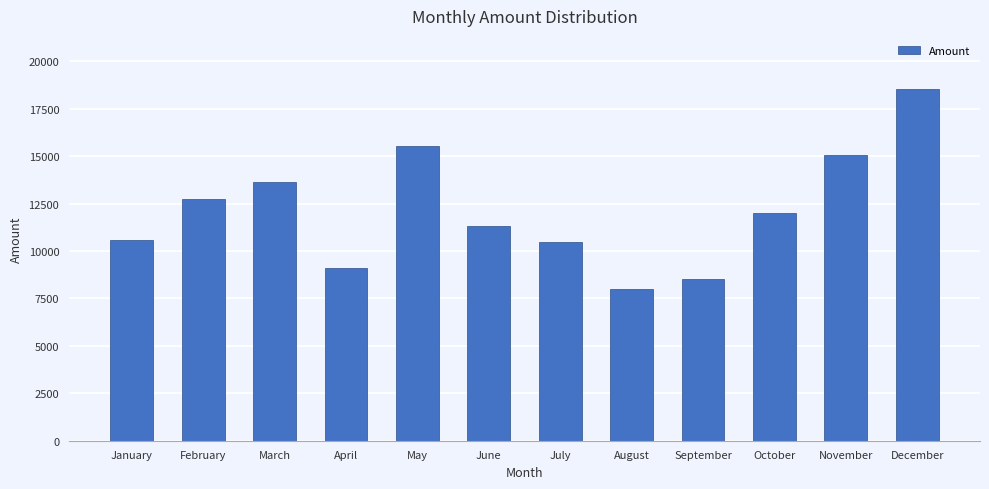

What is the change in value from February to March?

+890